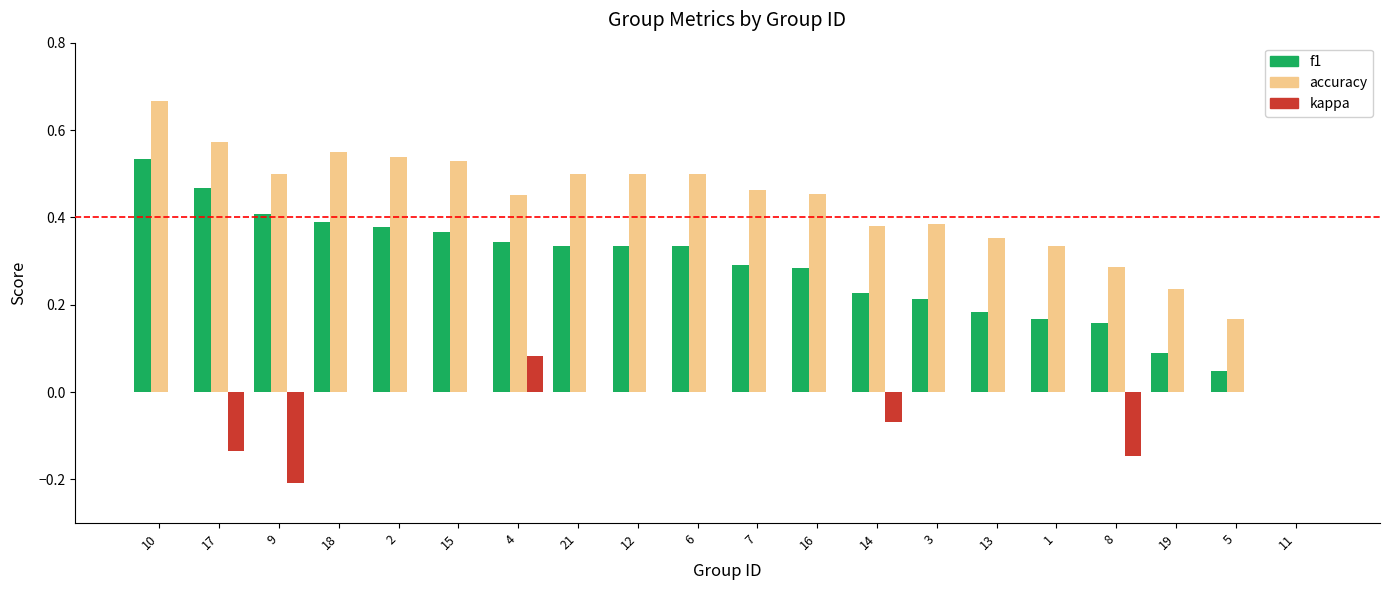

Which series has the largest total across all categories?

accuracy